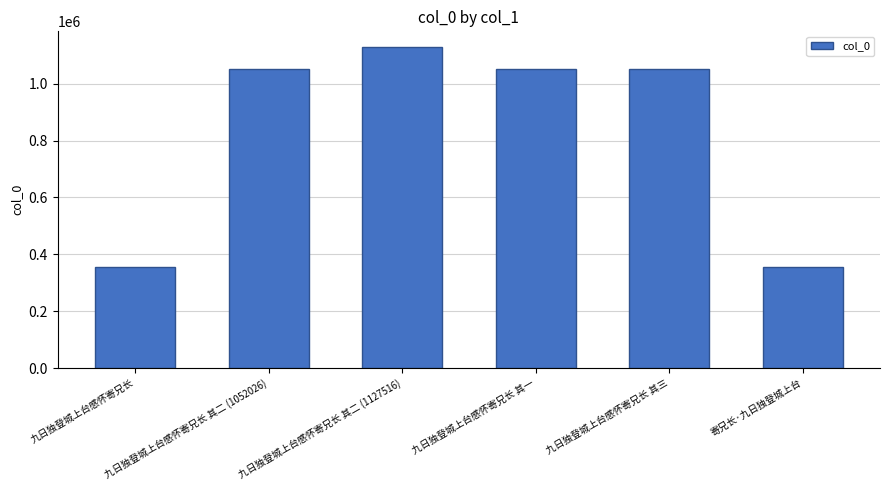

What is the minimum value shown in the chart?

354533